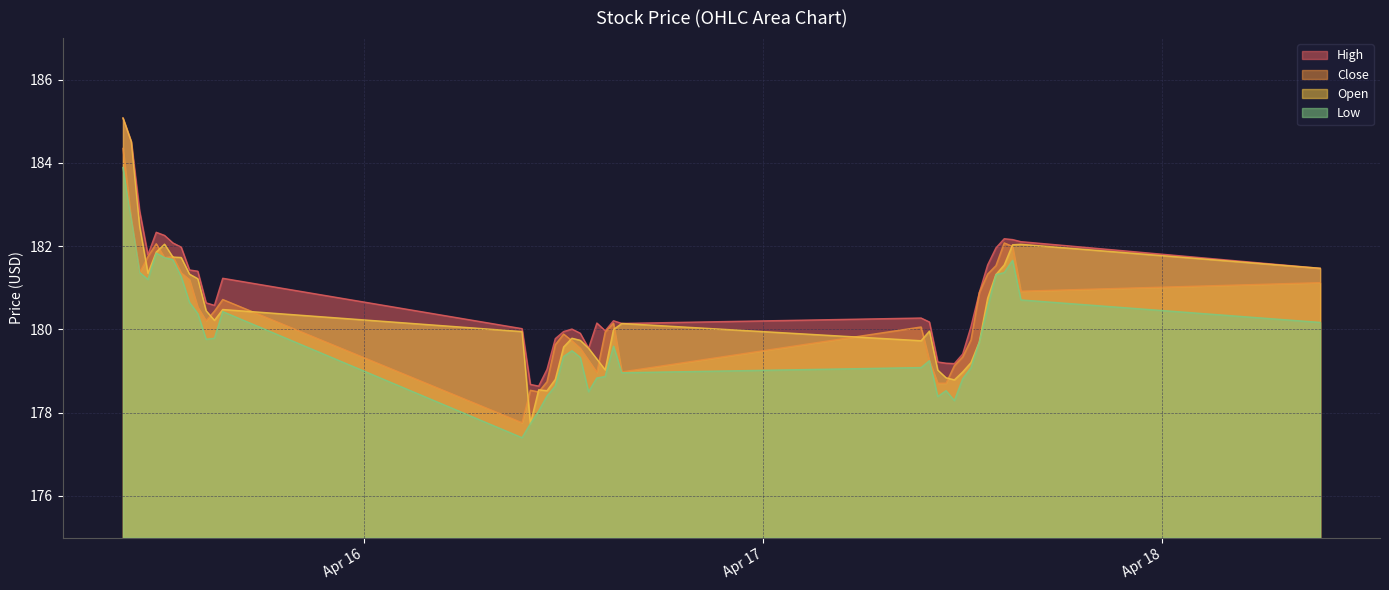

At which label does Low reach its peak?

2024-04-15 09:30